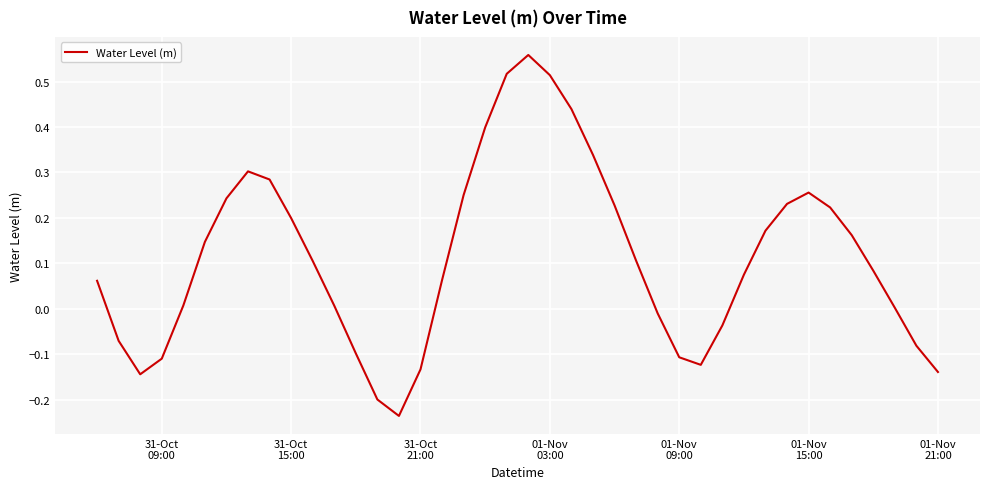

What is the difference between the maximum and minimum values?

0.8